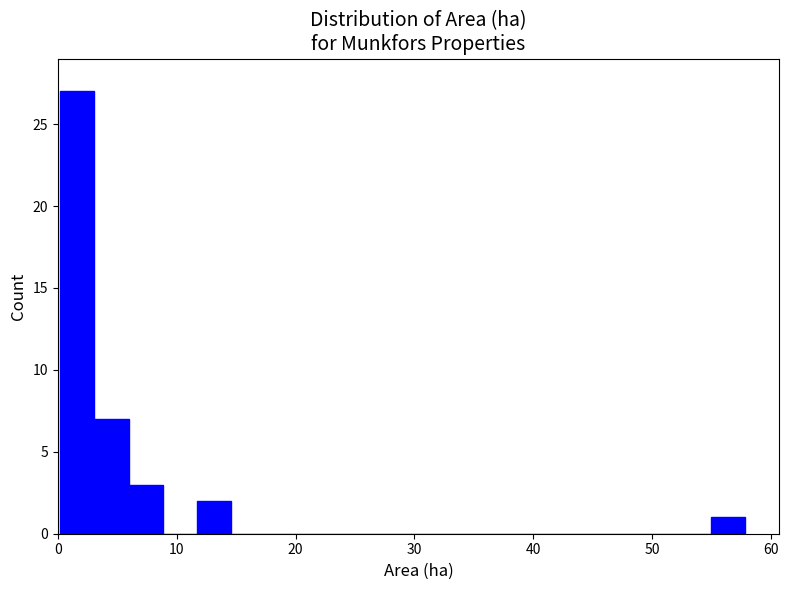

Around what value on the x-axis is the tallest bar? Give the approximate position of its centre, as read against the axis.

2